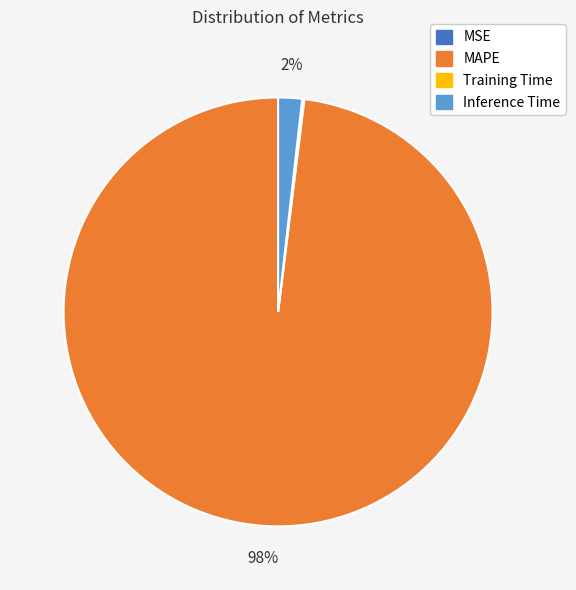

Is there a majority slice in this chart?

Yes